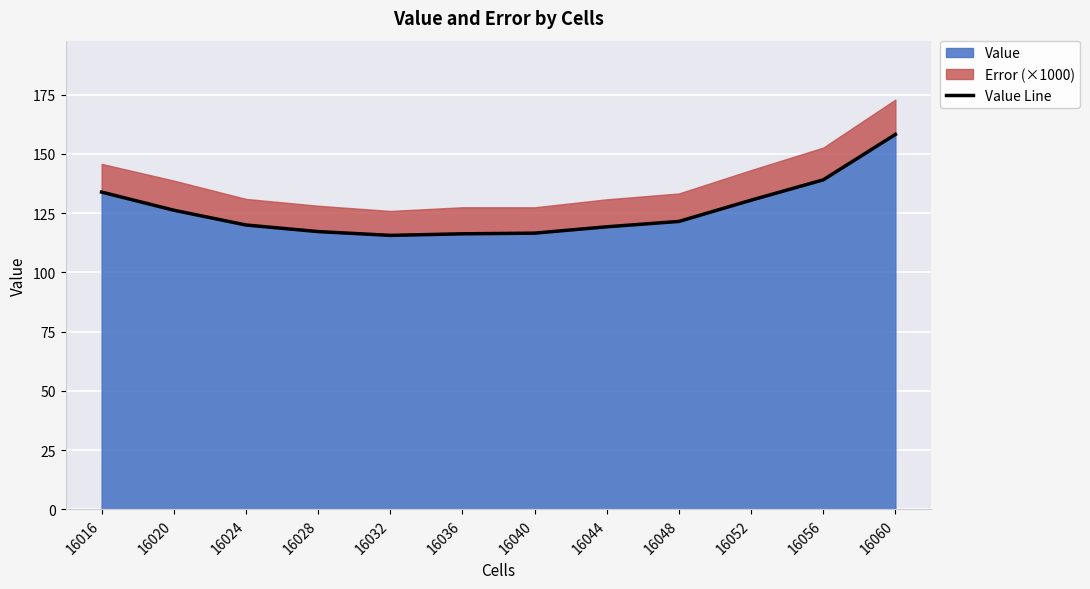

What is the value of the 12th point from the left?

158.3